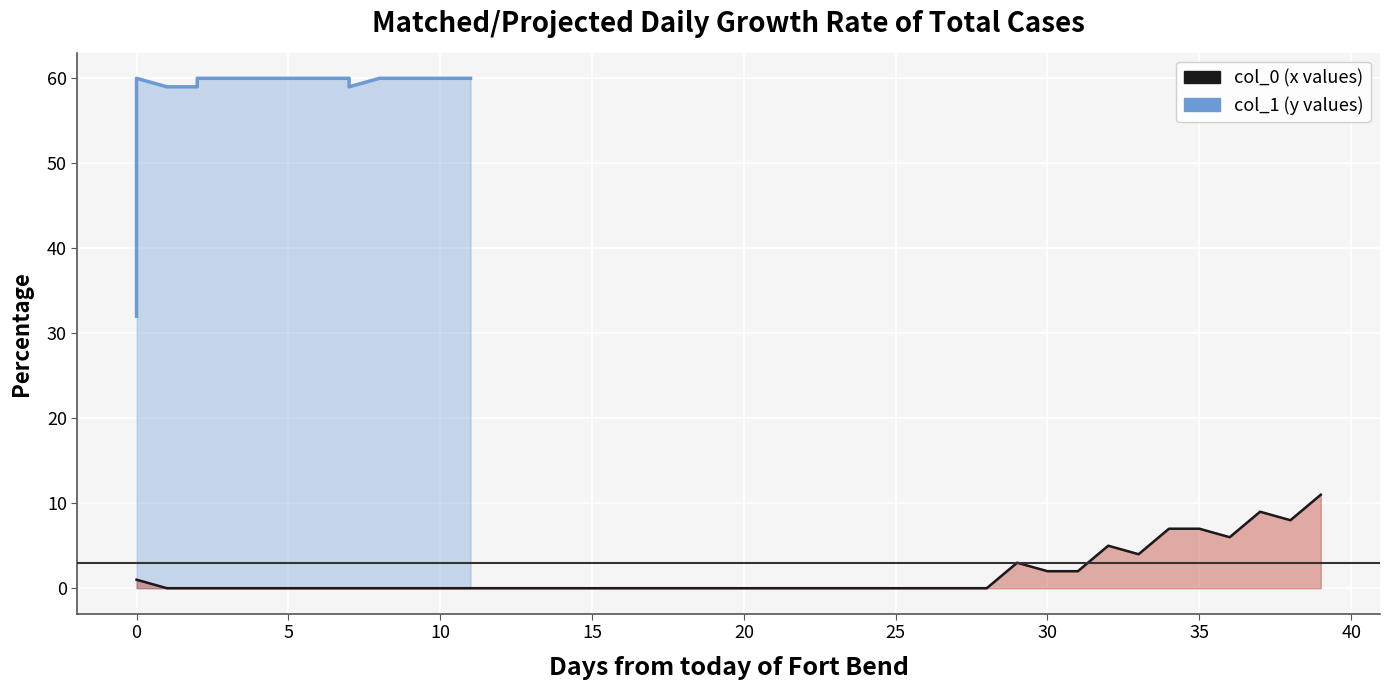

What is the sum of all values?

65